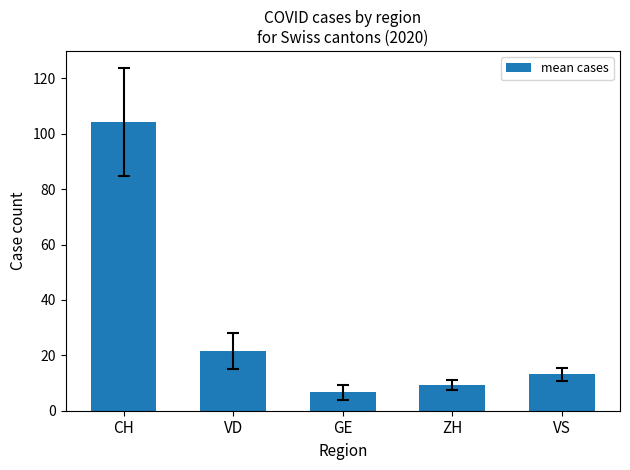

What position from the left is ZH?

4